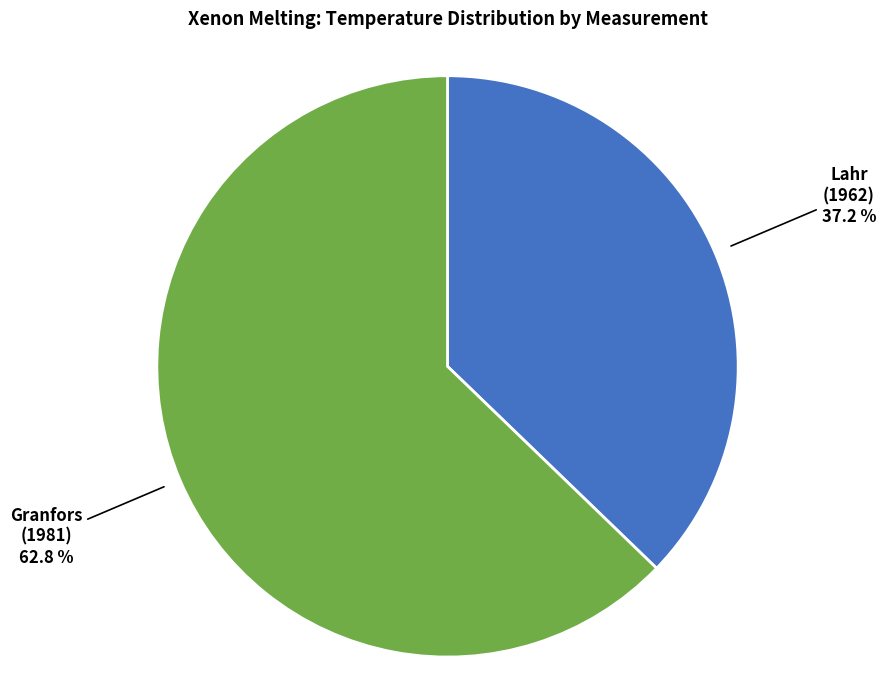

Is there any slice that represents more than half of the pie?

Yes